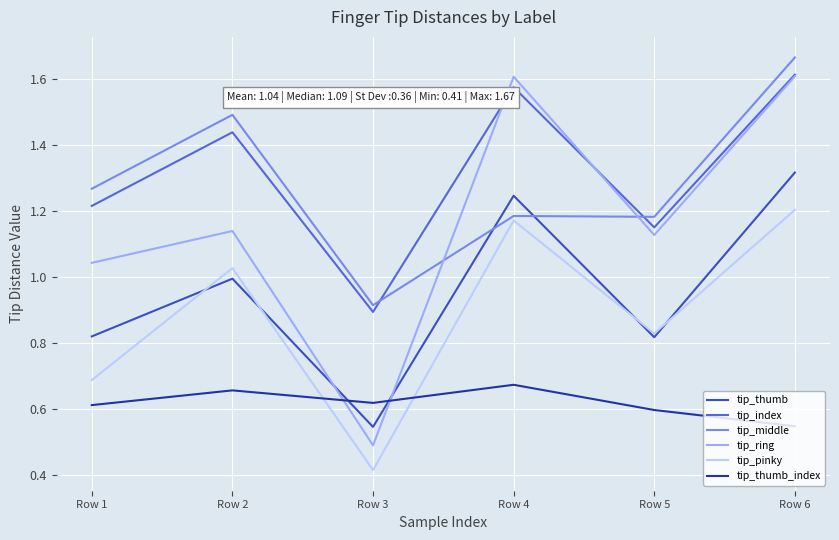

What is the total value across all series at Row 4?

7.5